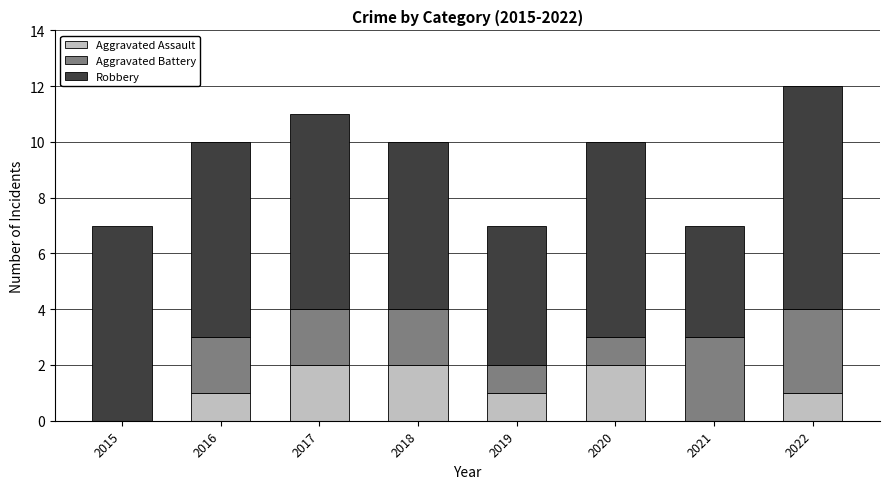

What is the total value across all series at 2017?

11